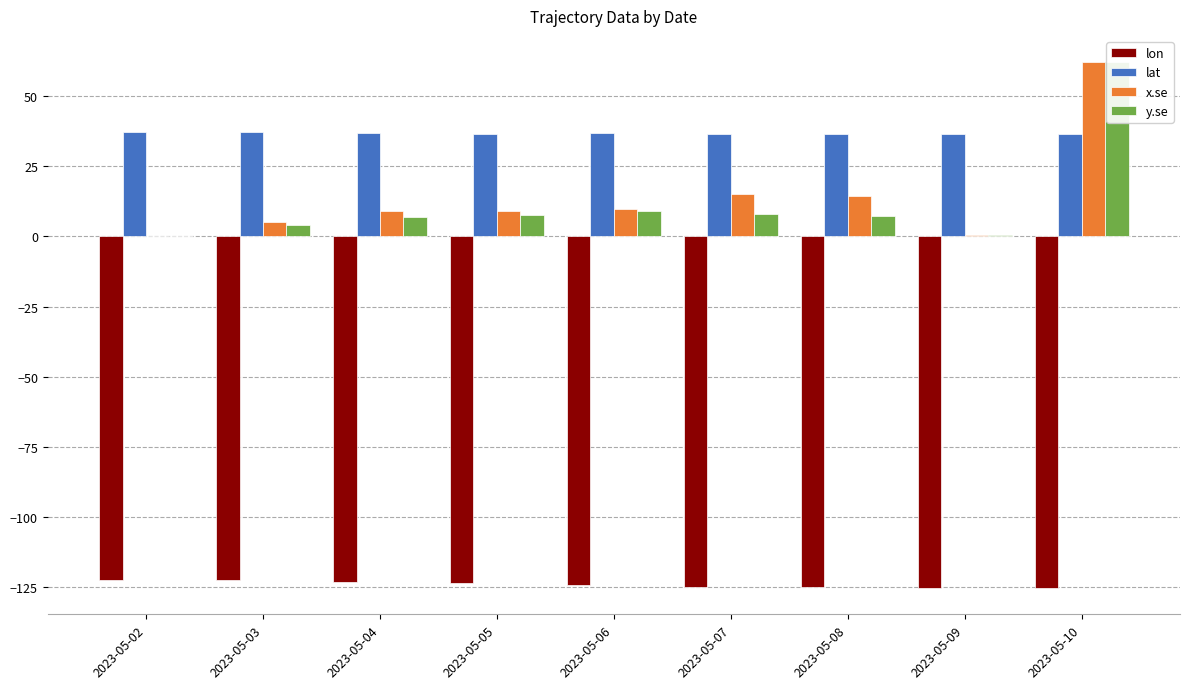

List the series in order of their peak value, highest first.

x.se, y.se, lat, lon